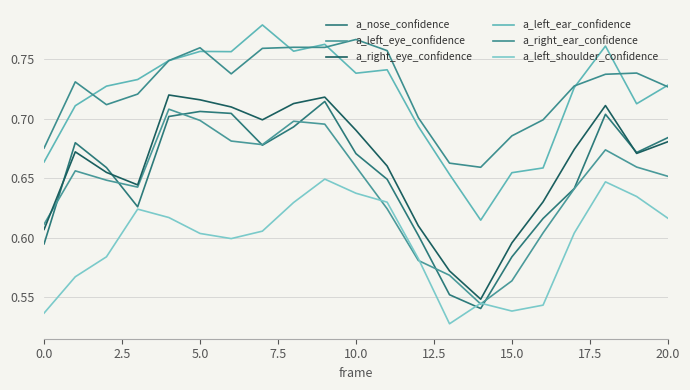

How many lines are shown in the chart?

6